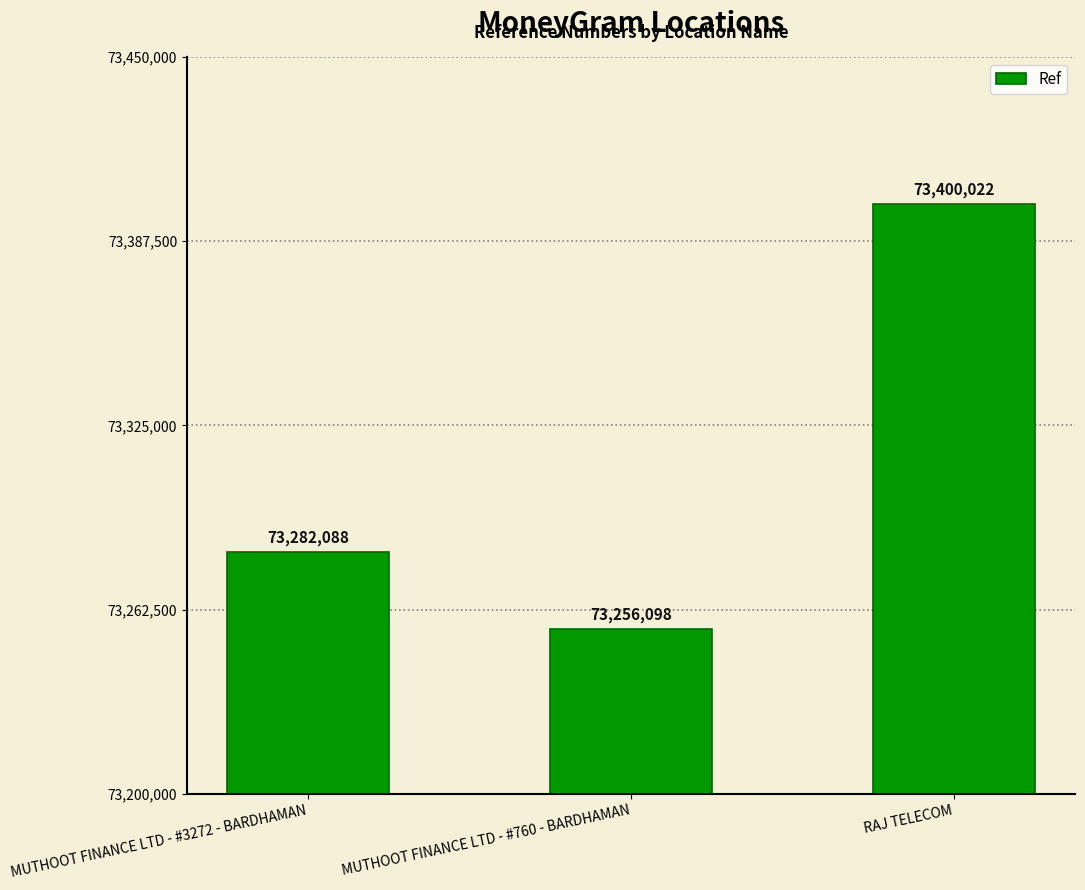

List the labels in order of value, smallest first.

MUTHOOT FINANCE LTD - #760 - BARDHAMAN, MUTHOOT FINANCE LTD - #3272 - BARDHAMAN, RAJ TELECOM